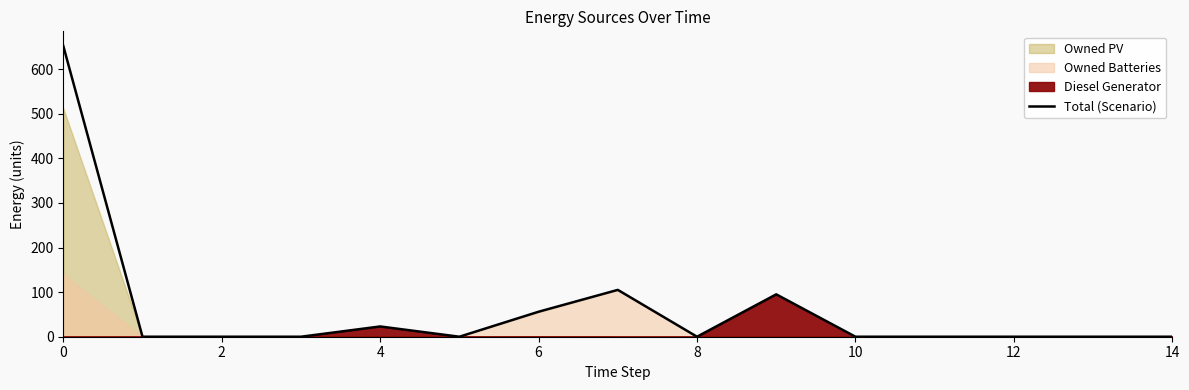

What is the highest value of the Total (Scenario) series?

652